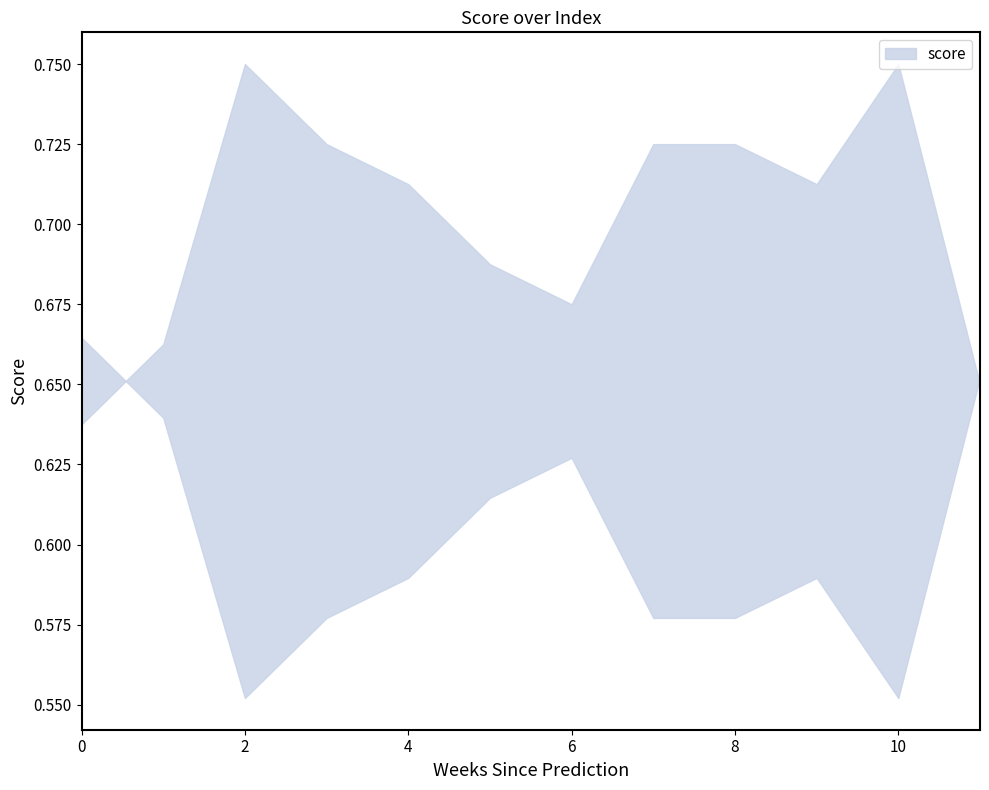

Reading left to right, list all the values displayed in this chart.

0=0.6	1=0.6	2=0.7	3=0.7	4=0.7	5=0.6	6=0.6	7=0.7	8=0.7	9=0.7	10=0.7	11=0.6